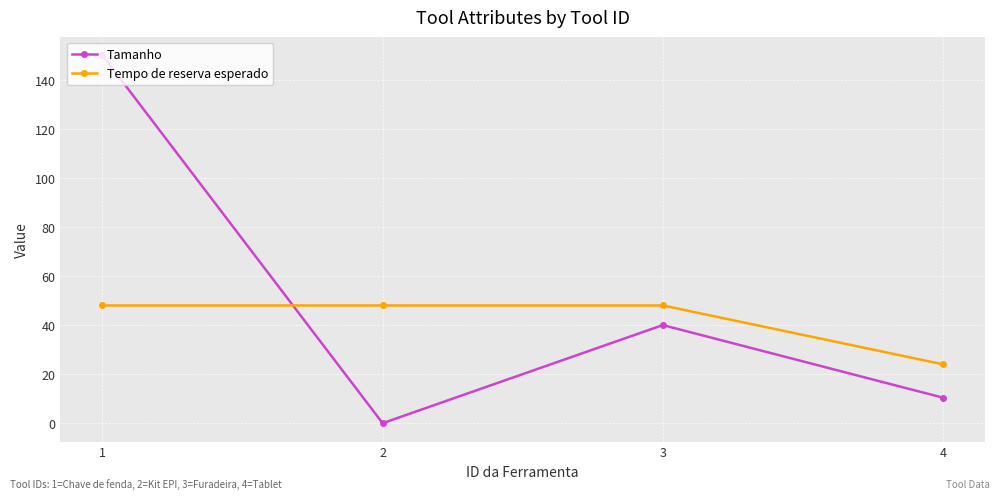

Reading left to right, list all the values displayed in this chart.

Tamanho: 150.0	0.0	40.0	10.4
Tempo de reserva esperado: 48.0	48.0	48.0	24.0